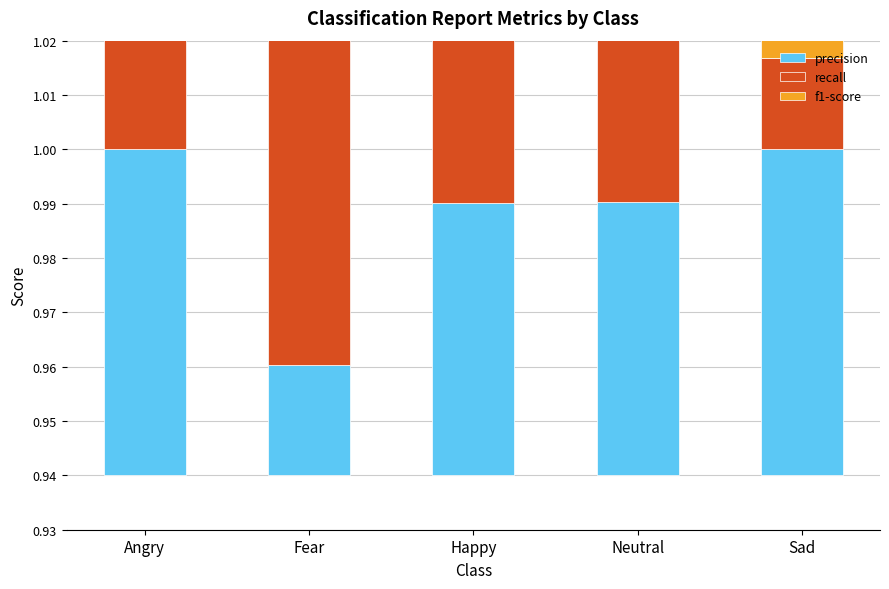

How many series are shown in this chart?

3